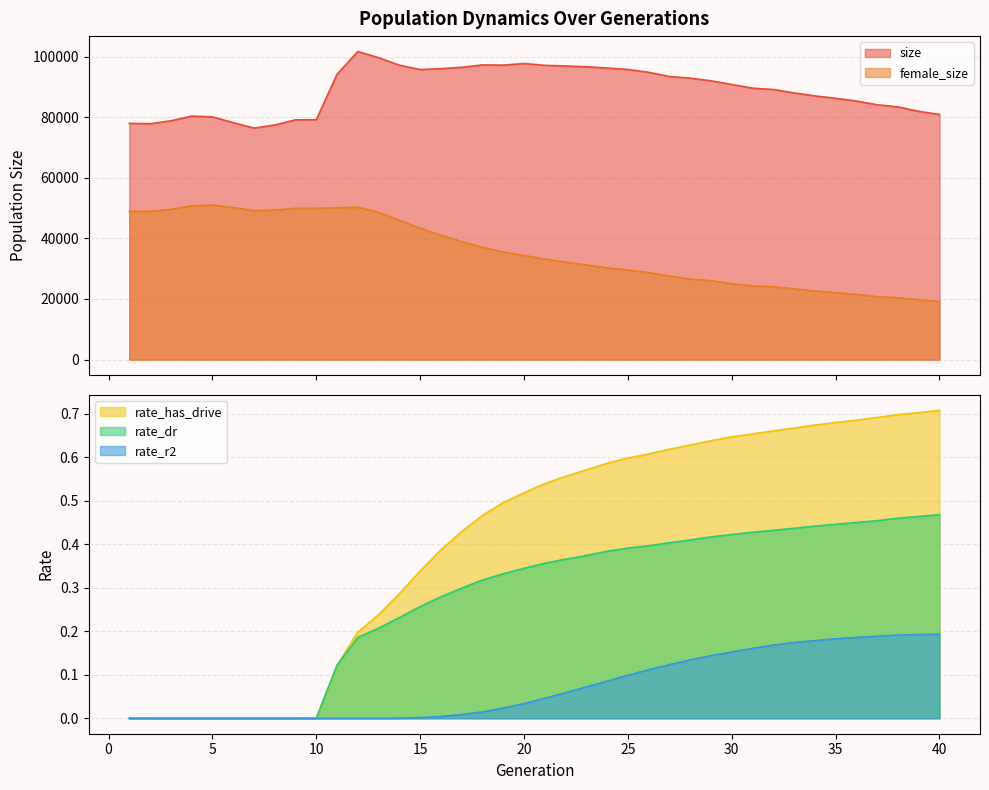

True or false: rate_dr and size intersect in this chart.

False